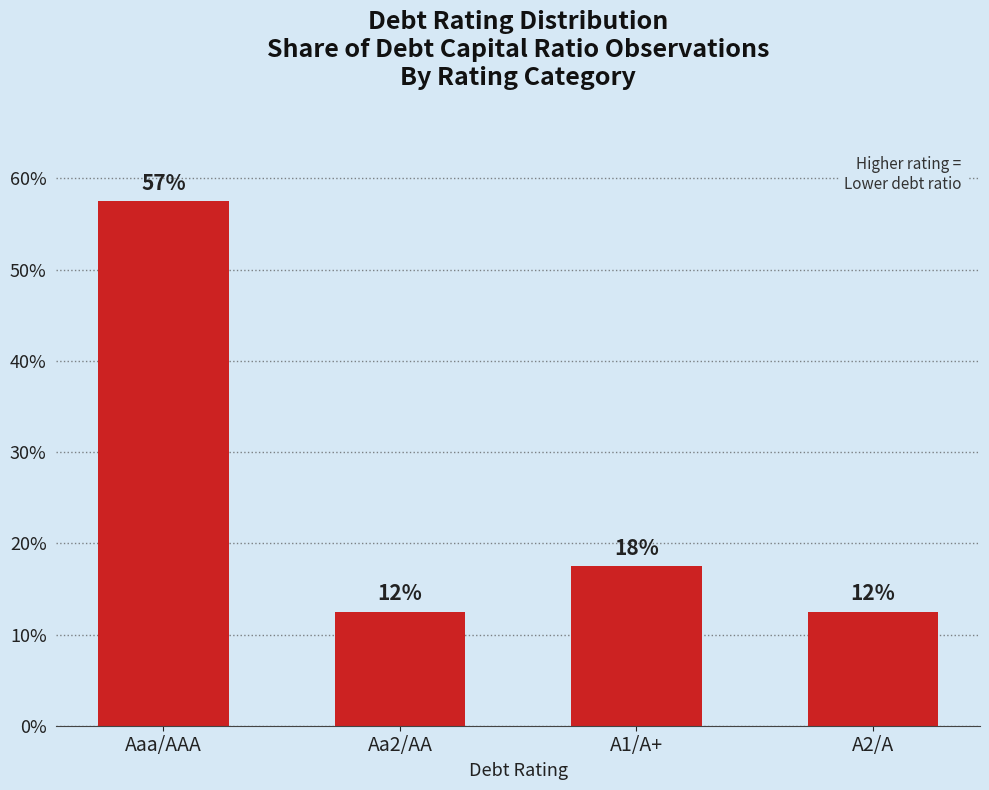

Which label corresponds to the largest value in the chart?

Aaa/AAA